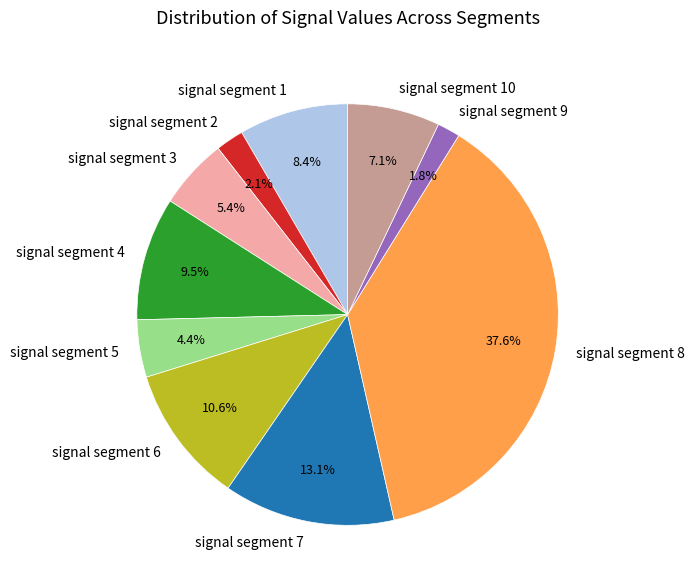

The signal segment 9 slice represents 10% of the pie. True or false?

False